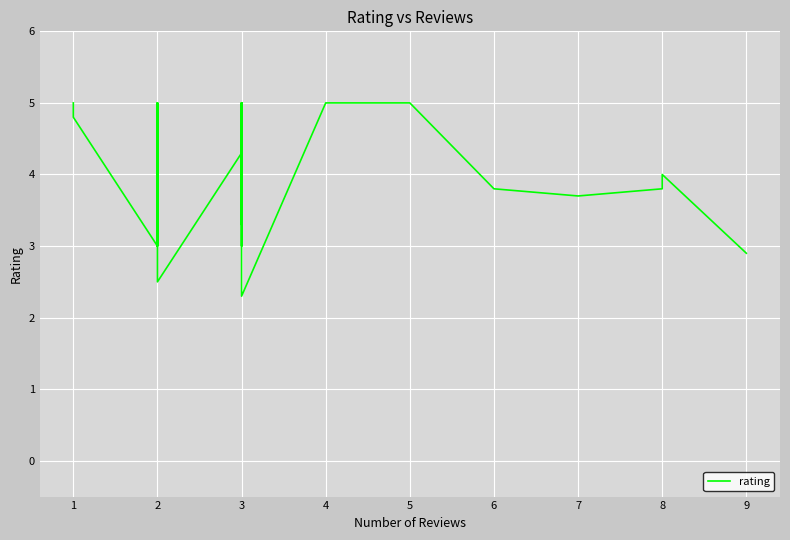

What is the value of the 9th point from the left?

5.0